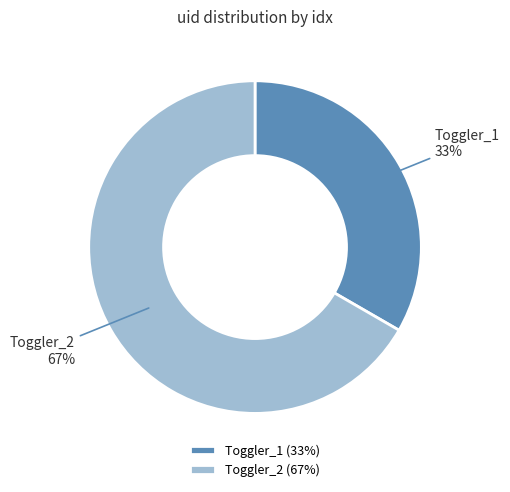

True or false: Toggler_1 accounts for 33% of the total.

True